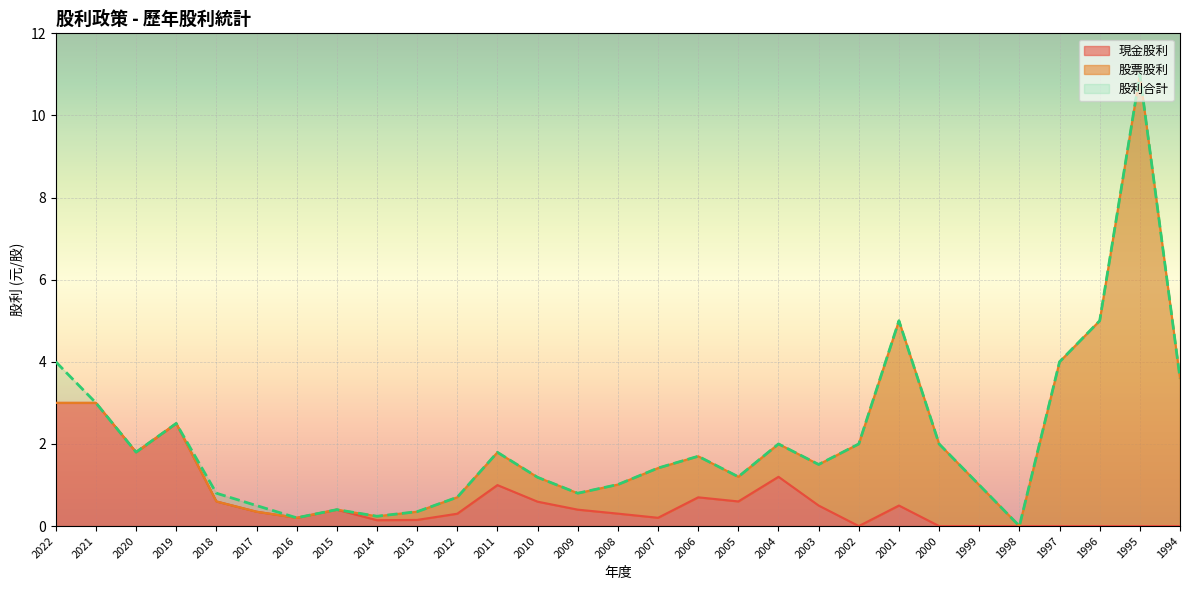

At which label is 股利合計 closest to 5?

2001